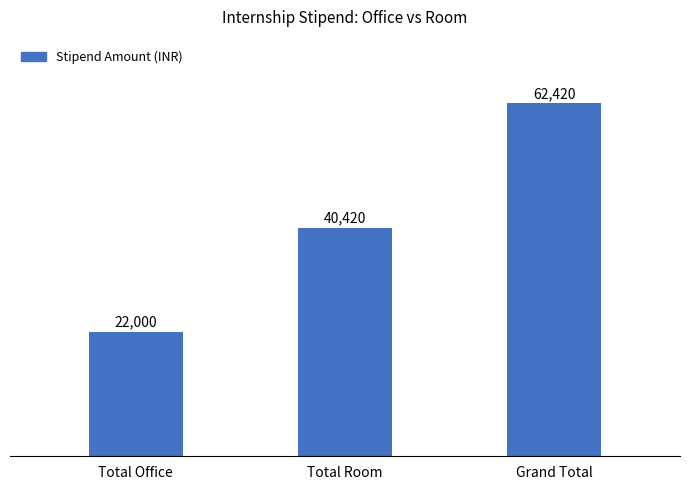

Rank the categories by value from lowest to highest.

Total Office, Total Room, Grand Total